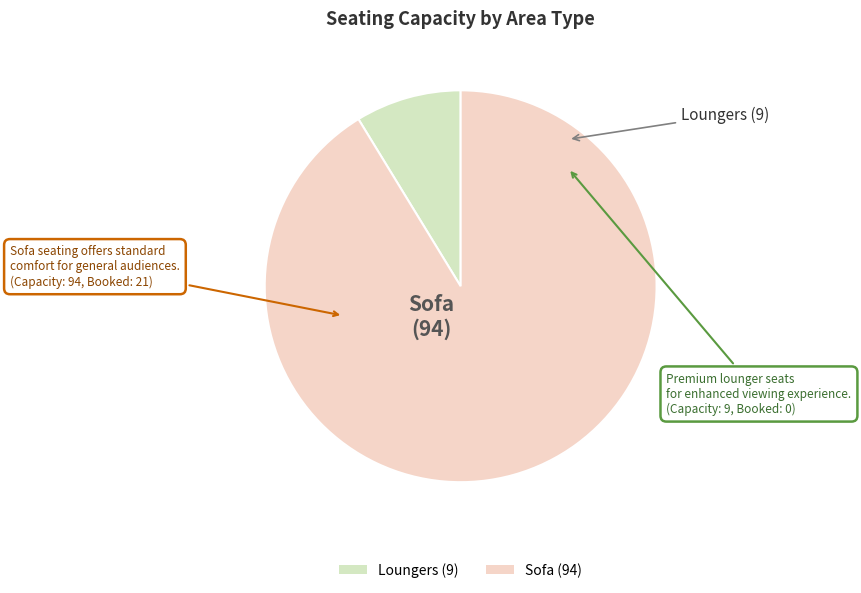

Which slice is the smallest?

Loungers